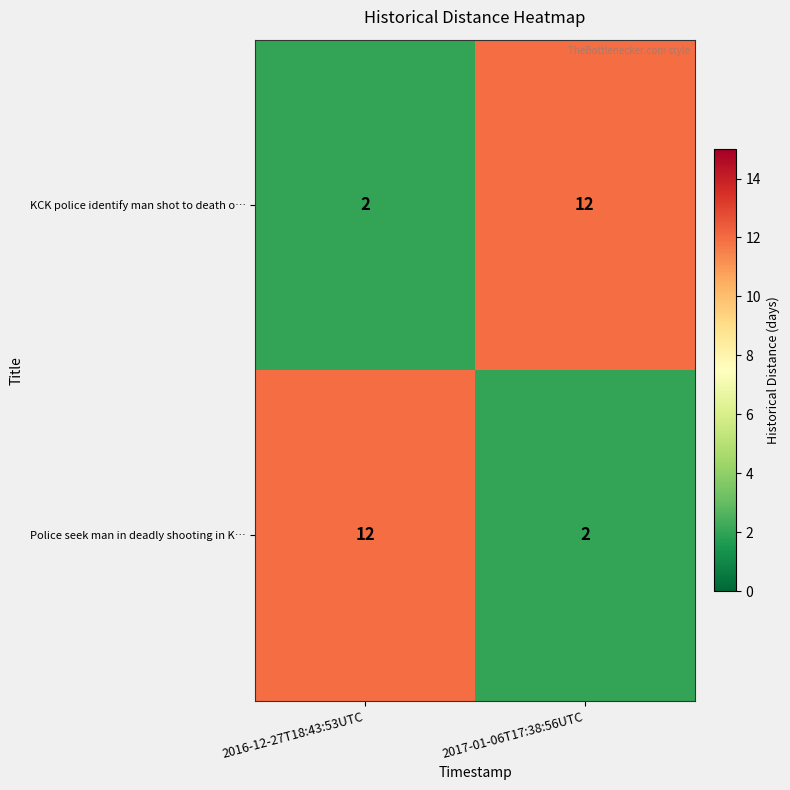

What is the total value across all series at 2016-12-27T18:43:53UTC?

14